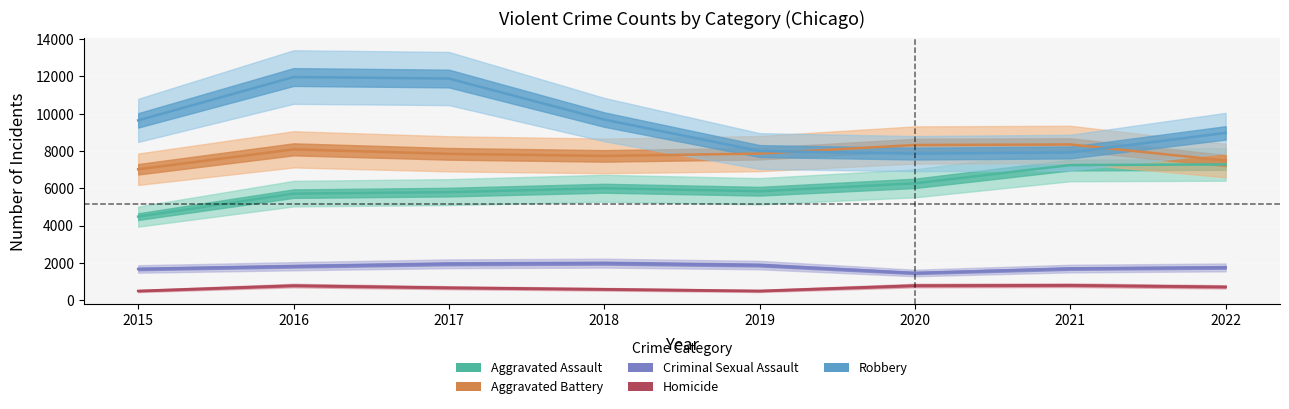

What is the difference between the highest and lowest values at 2020?

7532